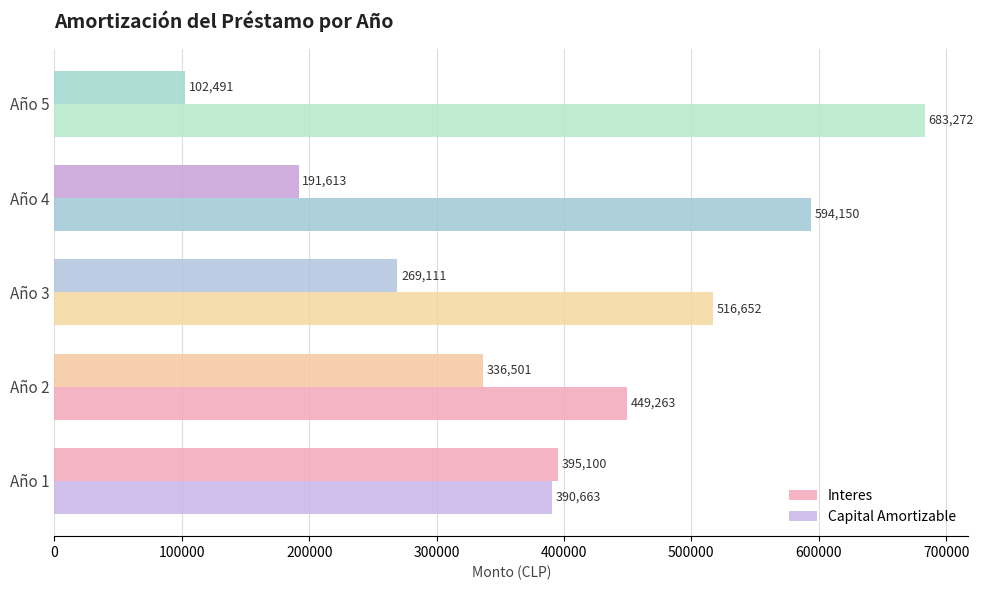

How many values in the Capital Amortizable series are below 516652?

2